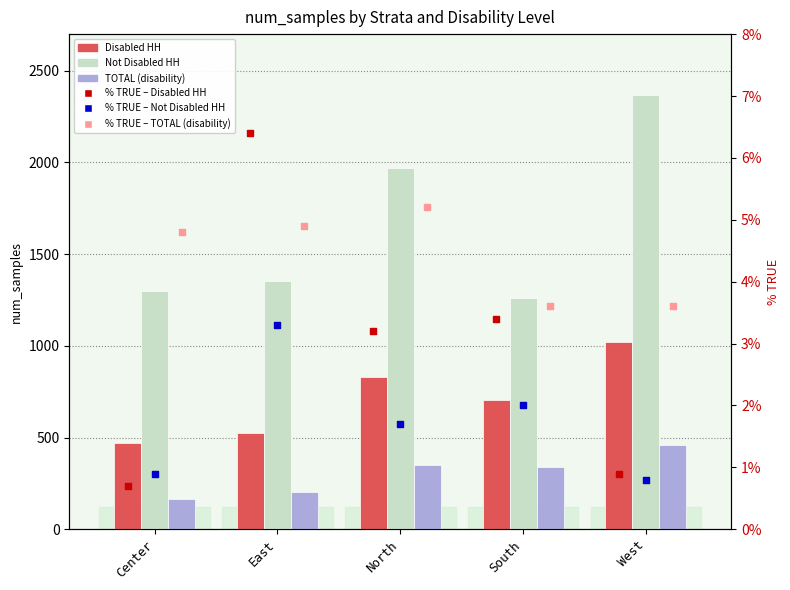

Which series contains the highest Y value?

Not Disabled HH